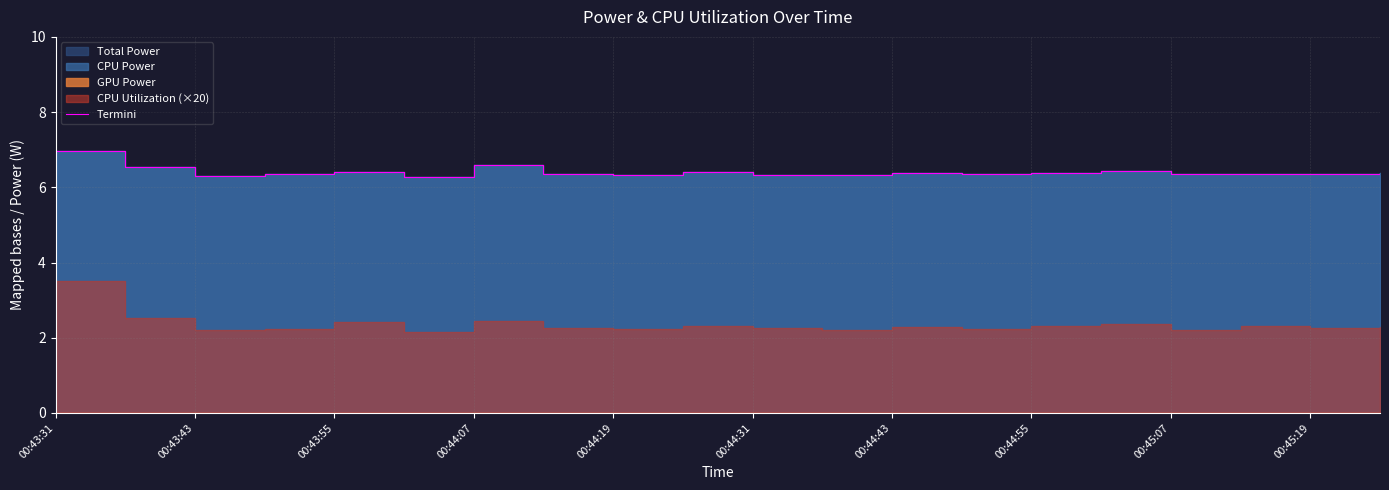

What is the sum of all values?

128.2